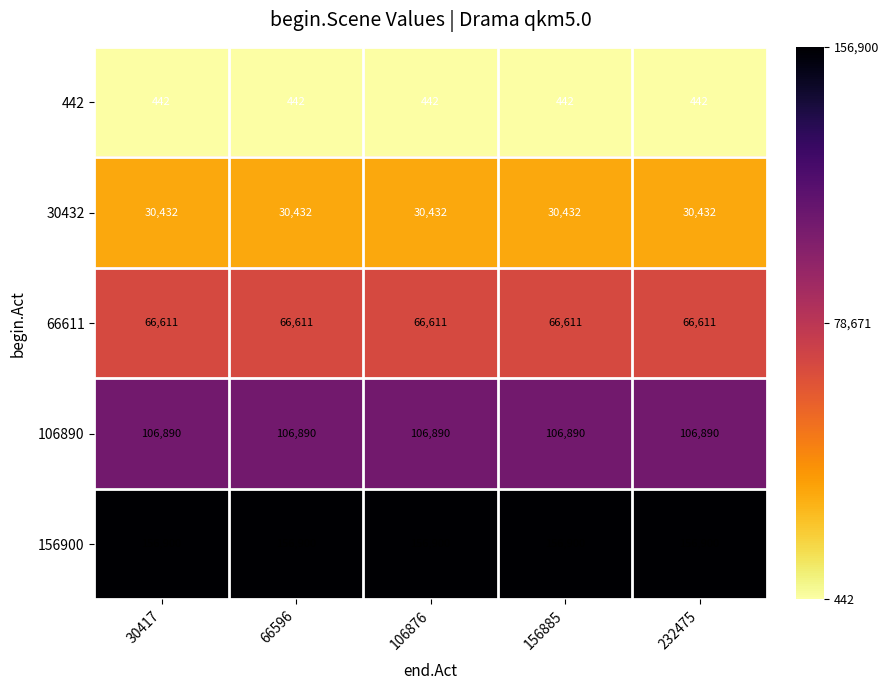

Which series has the largest total across all categories?

156900